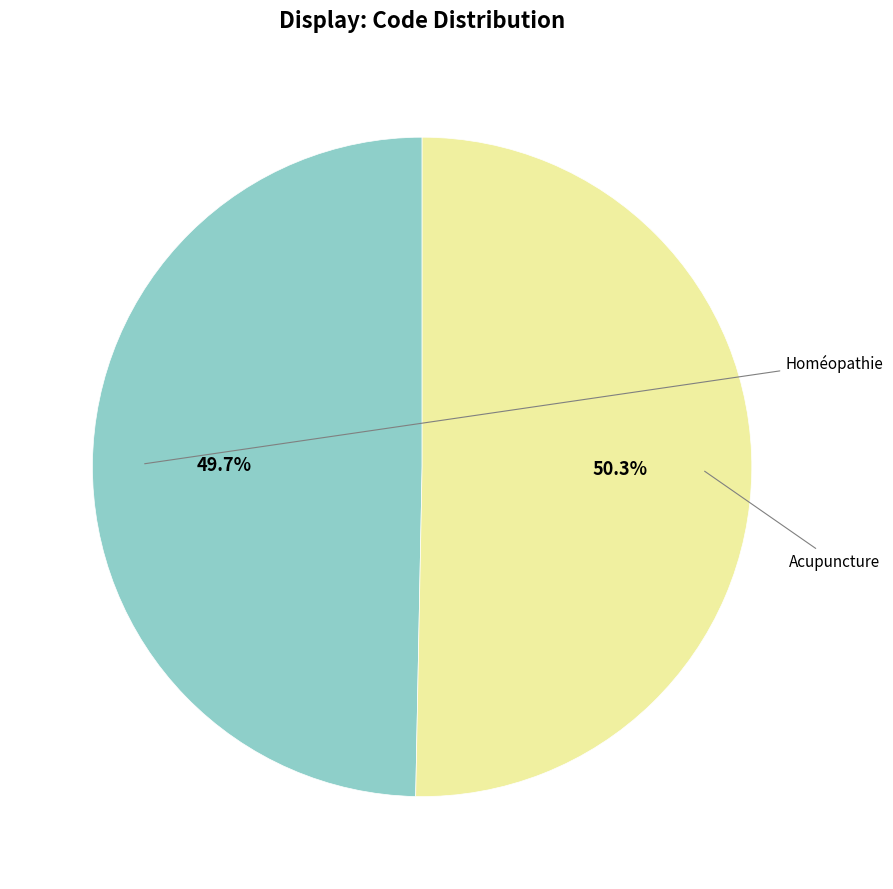

Count the number of slices in the pie.

2